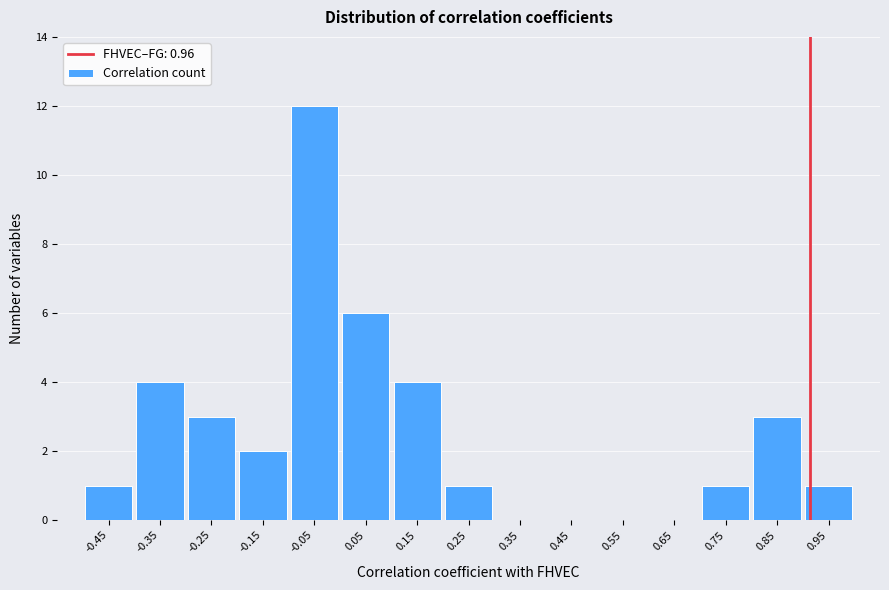

Reading left to right, list all the values displayed in this chart.

-0.45=1	-0.35=4	-0.25=3	-0.15=2	-0.05=12	0.05=6	0.15=4	0.25=1	0.35=0	0.45=0	0.55=0	0.65=0	0.75=1	0.85=3	0.95=1